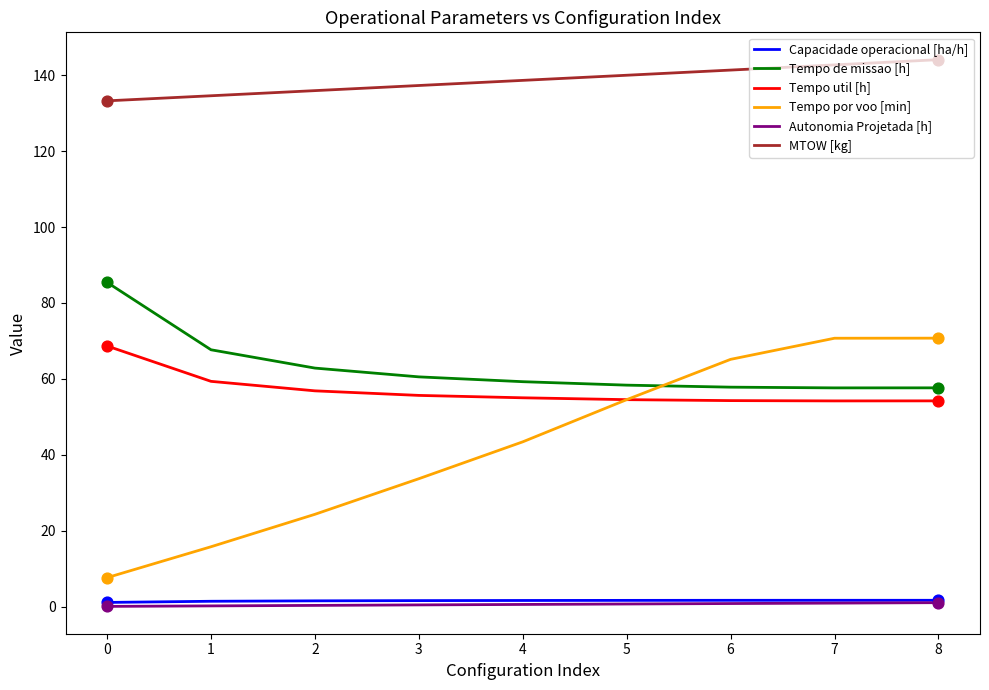

Which series has the largest total across all categories?

MTOW [kg]